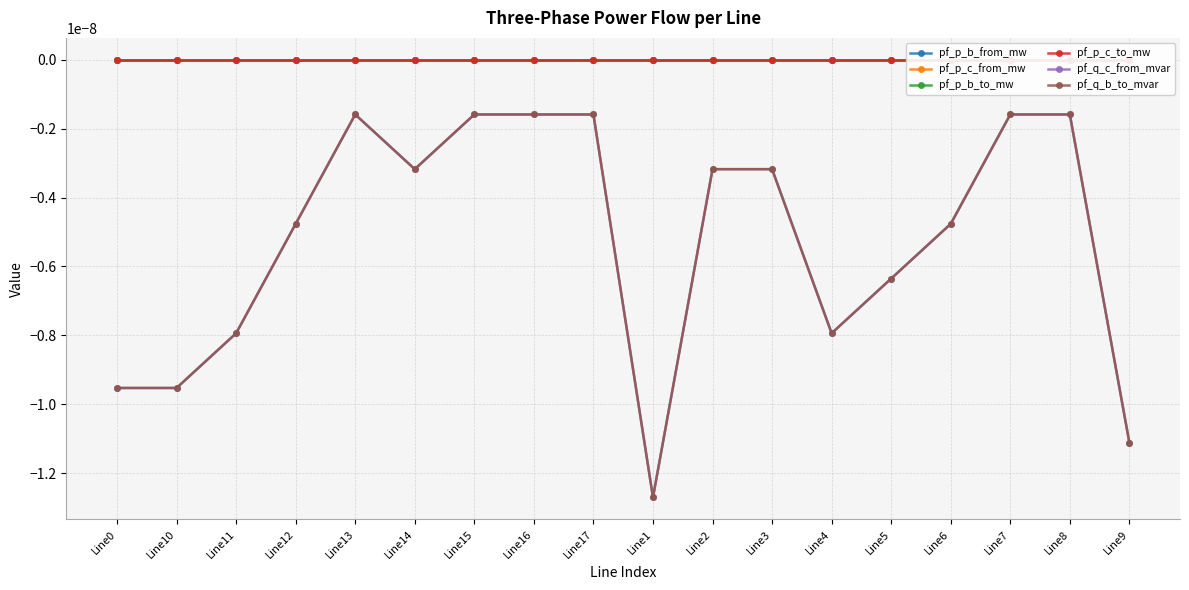

True or false: pf_p_b_from_mw has more than 0 points higher than both neighbors.

True